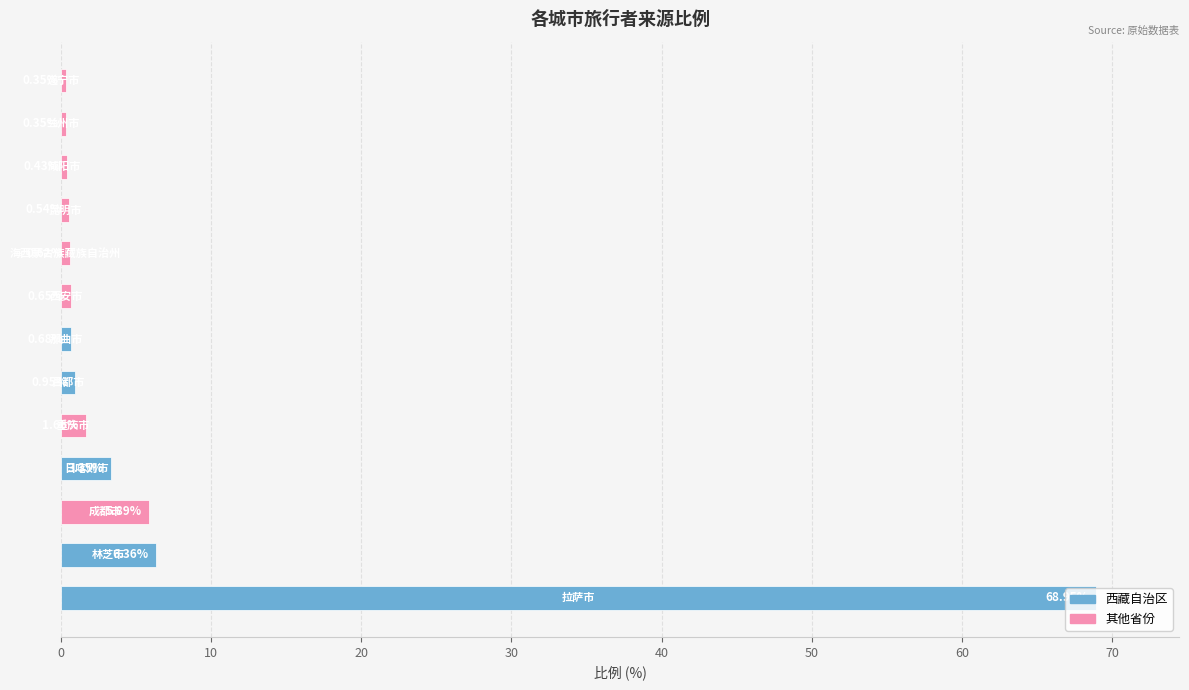

What is the sum of all values?

90.8